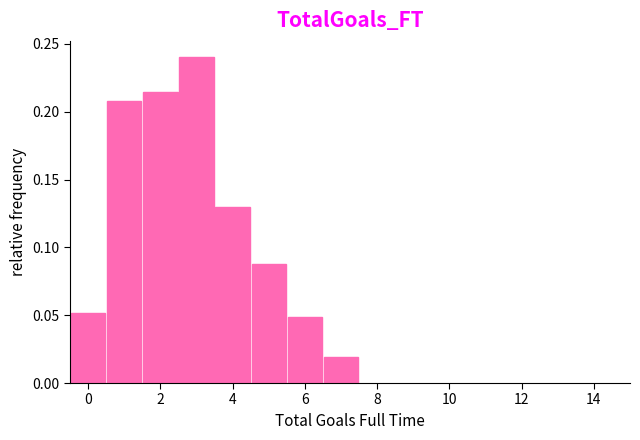

Reading left to right, transcribe this chart: for each bar, give the range it covers on the x-axis and its height. Neither the bar edges nor the heights are printed on the chart, so give them approximately, as read against the axes.

-0.5 to 0.5: 0.050
0.5 to 1.5: 0.210
1.5 to 2.5: 0.215
2.5 to 3.5: 0.240
3.5 to 4.5: 0.130
4.5 to 5.5: 0.090
5.5 to 6.5: 0.050
6.5 to 7.5: 0.020